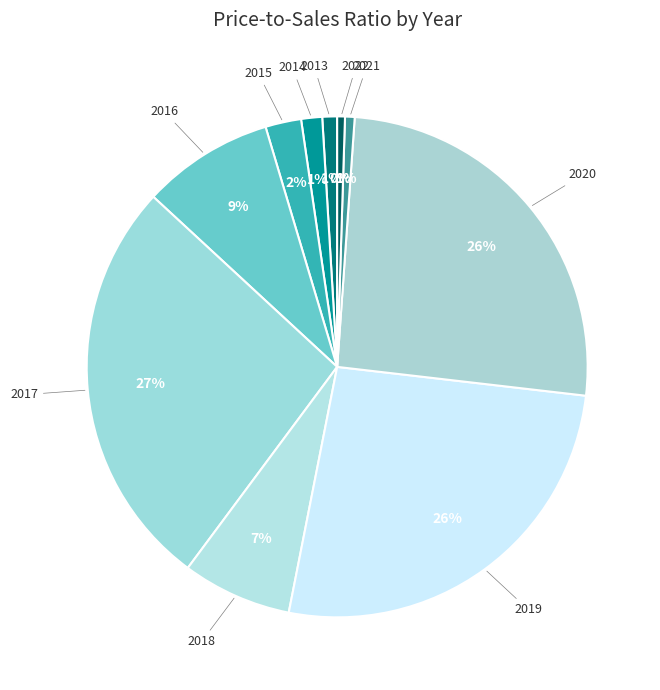

To the nearest percent, what is the difference between the 2017 and 2016 slice percentages?

18%